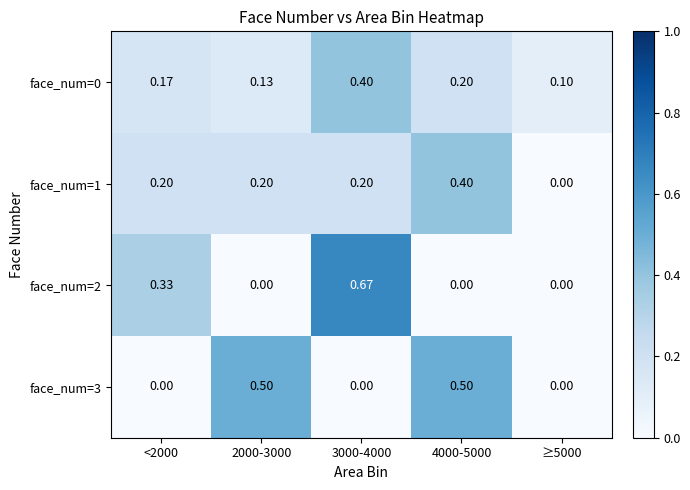

Is the value of face_num=0 at <2000 greater than the value of face_num=1 at ≥5000?

Yes